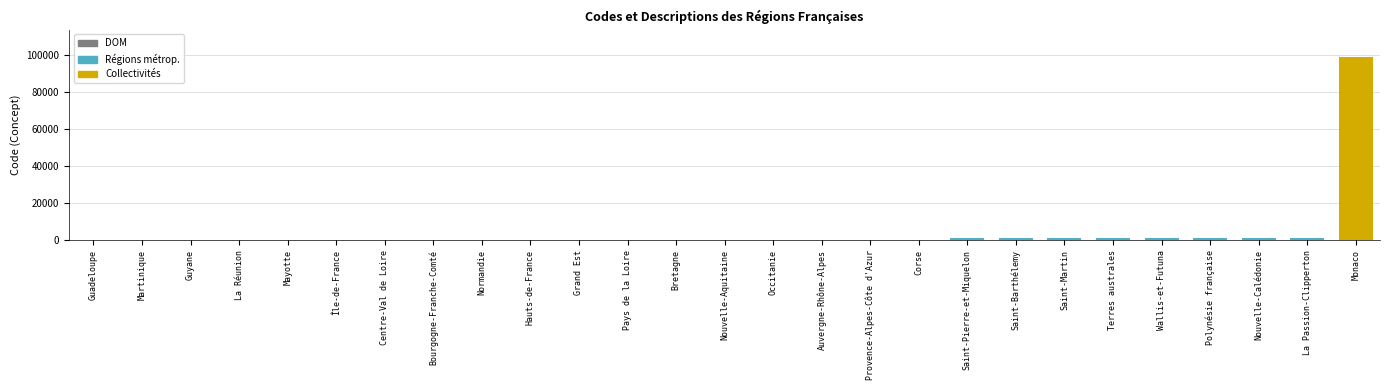

Which category has the highest value across all series?

Monaco